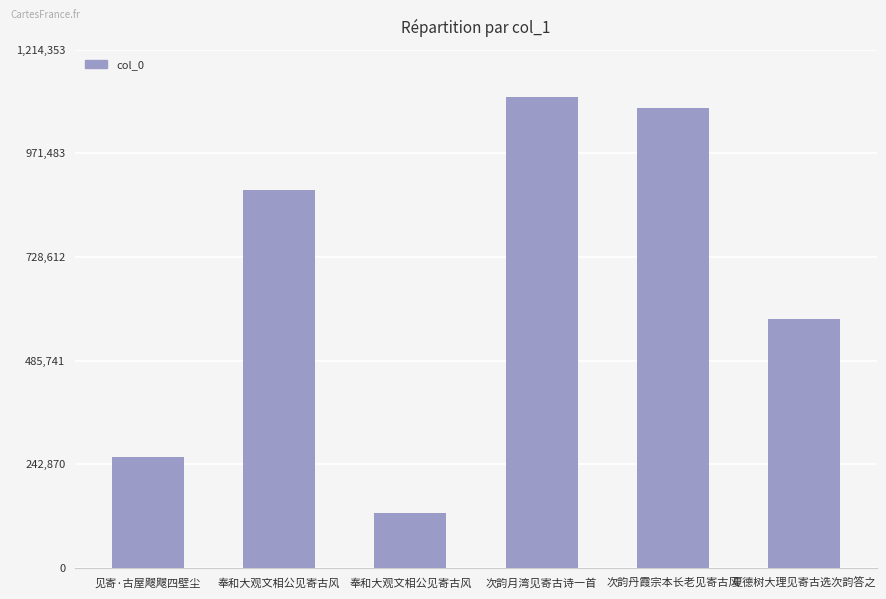

What is the change in value from 见寄·古屋飕飕四壁尘 to 次韵丹霞宗本长老见寄古风?

+817767